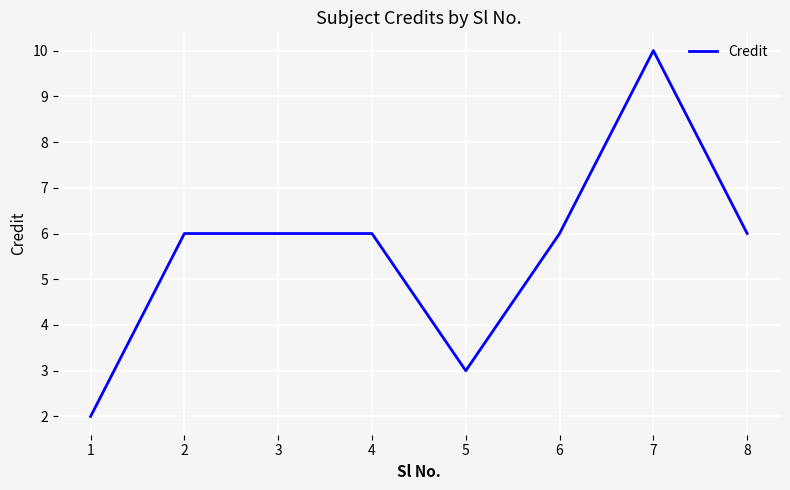

What is the greatest value displayed?

10